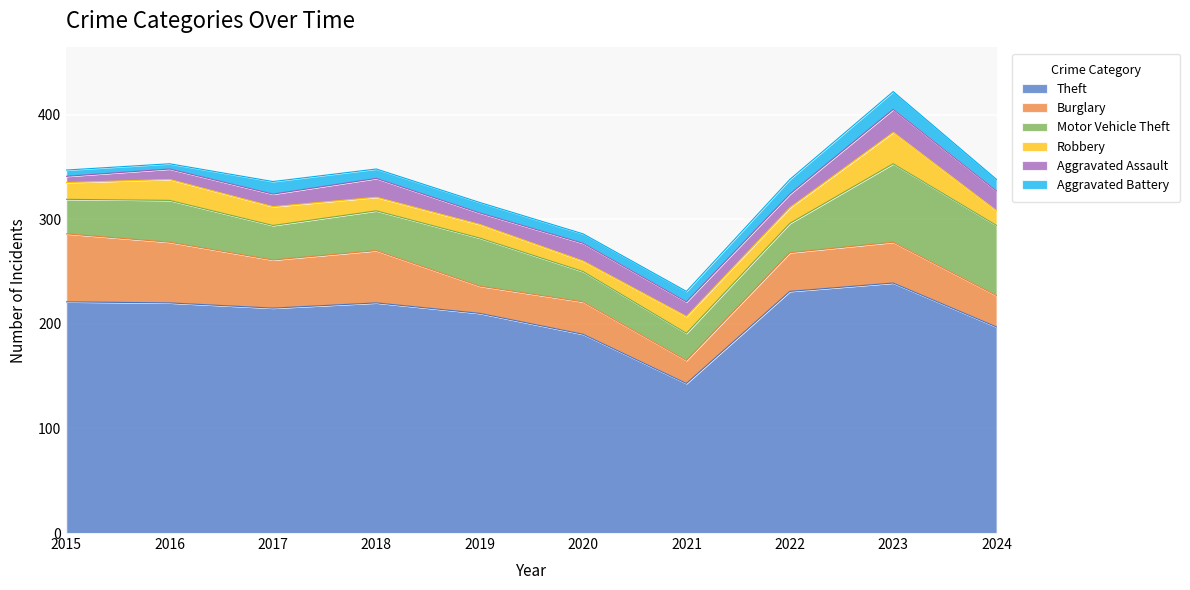

What is the difference between the Motor Vehicle Theft values at 2023 and 2020?

46